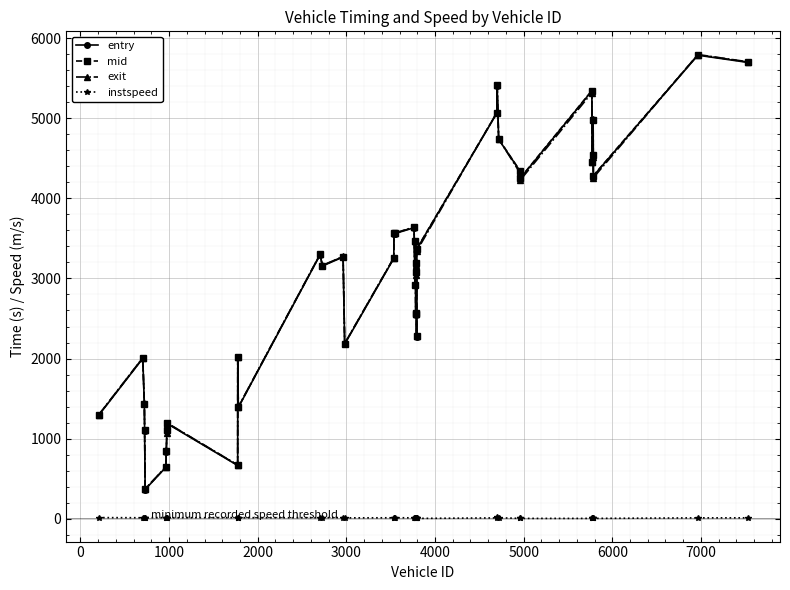

What is the value of the exit point at the 9th from the left?

1195.5